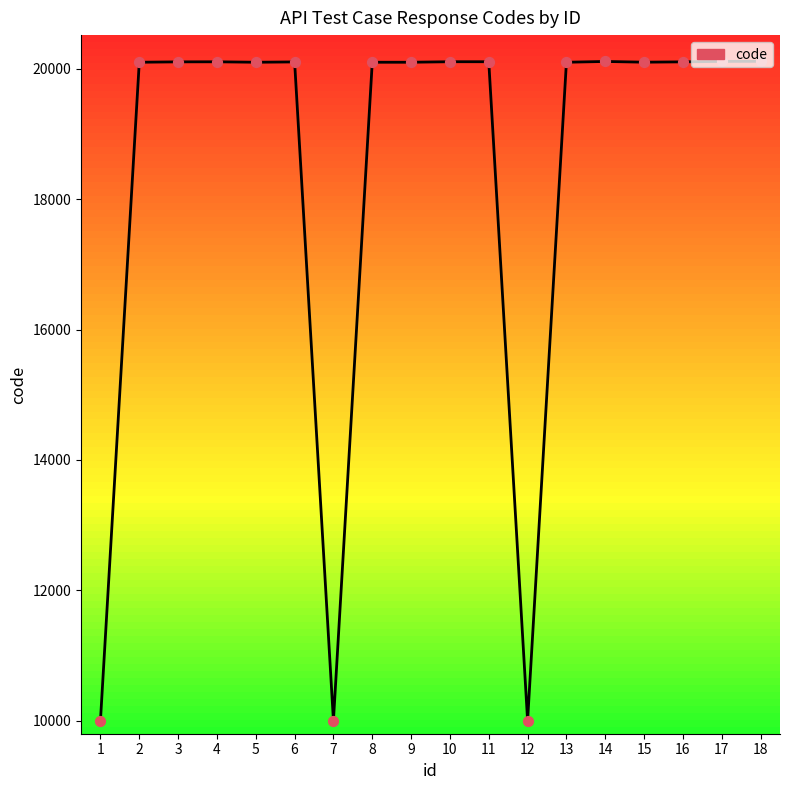

What is the ratio of the value at 9 to the value at 5?

1.0